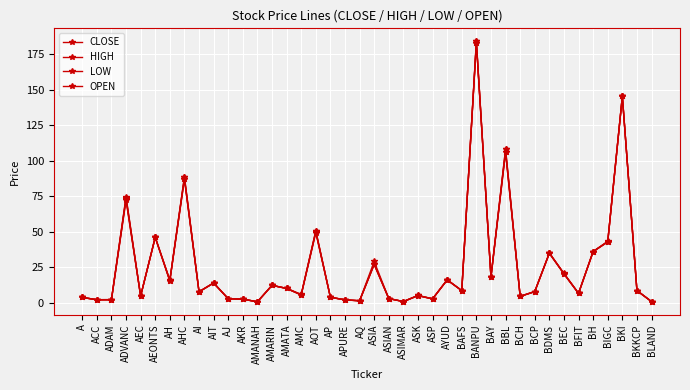

Reading right to left, transcribe all the data shown in this chart.

CLOSE: BLAND=0.8	BKKCP=8.5	BKI=145.3	BIGC=42.8	BH=36.0	BFIT=6.5	BEC=20.3	BDMS=34.8	BCP=7.8	BCH=4.5	BBL=106.0	BAY=18.0	BANPU=183.0	BAFS=8.5	AYUD=16.0	ASP=2.6	ASK=4.9	ASIMAR=0.8	ASIAN=2.9	ASIA=27.0	AQ=1.3	APURE=2.0	AP=3.8	AOT=50.5	AMC=5.5	AMATA=10.0	AMARIN=12.2	AMANAH=0.6	AKR=2.5	AJ=2.8	AIT=13.8	AI=7.7	AHC=88.5	AH=15.3	AEONTS=46.0	AEC=4.7	ADVANC=74.0	ADAM=2.1	ACC=2.0	A=3.7
HIGH: BLAND=0.8	BKKCP=8.5	BKI=145.3	BIGC=43.2	BH=36.0	BFIT=6.7	BEC=20.6	BDMS=35.0	BCP=7.8	BCH=4.5	BBL=108.0	BAY=18.2	BANPU=184.0	BAFS=8.5	AYUD=16.1	ASP=2.7	ASK=5.1	ASIMAR=0.8	ASIAN=2.9	ASIA=29.0	AQ=1.3	APURE=2.0	AP=3.8	AOT=50.5	AMC=5.8	AMATA=10.1	AMARIN=12.2	AMANAH=0.6	AKR=2.5	AJ=2.8	AIT=13.9	AI=7.8	AHC=88.5	AH=15.9	AEONTS=46.0	AEC=4.7	ADVANC=74.5	ADAM=2.2	ACC=2.1	A=3.7
LOW: BLAND=0.8	BKKCP=8.5	BKI=145.3	BIGC=42.8	BH=36.0	BFIT=6.5	BEC=20.2	BDMS=34.8	BCP=7.7	BCH=4.4	BBL=106.0	BAY=18.0	BANPU=183.0	BAFS=8.5	AYUD=16.0	ASP=2.6	ASK=4.9	ASIMAR=0.8	ASIAN=2.9	ASIA=27.0	AQ=1.3	APURE=2.0	AP=3.8	AOT=49.2	AMC=5.4	AMATA=10.0	AMARIN=12.2	AMANAH=0.6	AKR=2.5	AJ=2.8	AIT=13.8	AI=7.6	AHC=87.0	AH=15.3	AEONTS=46.0	AEC=4.7	ADVANC=72.0	ADAM=2.1	ACC=2.0	A=3.7
OPEN: BLAND=0.8	BKKCP=8.5	BKI=145.3	BIGC=43.0	BH=36.0	BFIT=6.6	BEC=20.5	BDMS=35.0	BCP=7.8	BCH=4.4	BBL=108.0	BAY=18.1	BANPU=184.0	BAFS=8.5	AYUD=16.1	ASP=2.7	ASK=5.1	ASIMAR=0.8	ASIAN=2.9	ASIA=27.0	AQ=1.3	APURE=2.0	AP=3.8	AOT=49.8	AMC=5.4	AMATA=10.0	AMARIN=12.2	AMANAH=0.6	AKR=2.5	AJ=2.8	AIT=13.9	AI=7.6	AHC=87.0	AH=15.8	AEONTS=46.0	AEC=4.7	ADVANC=73.0	ADAM=2.1	ACC=2.1	A=3.7